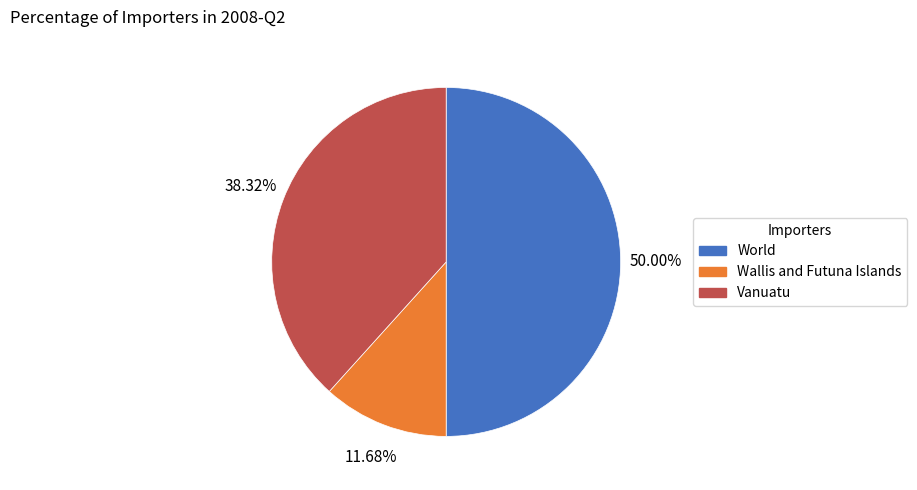

What is the largest slice in the pie chart?

World